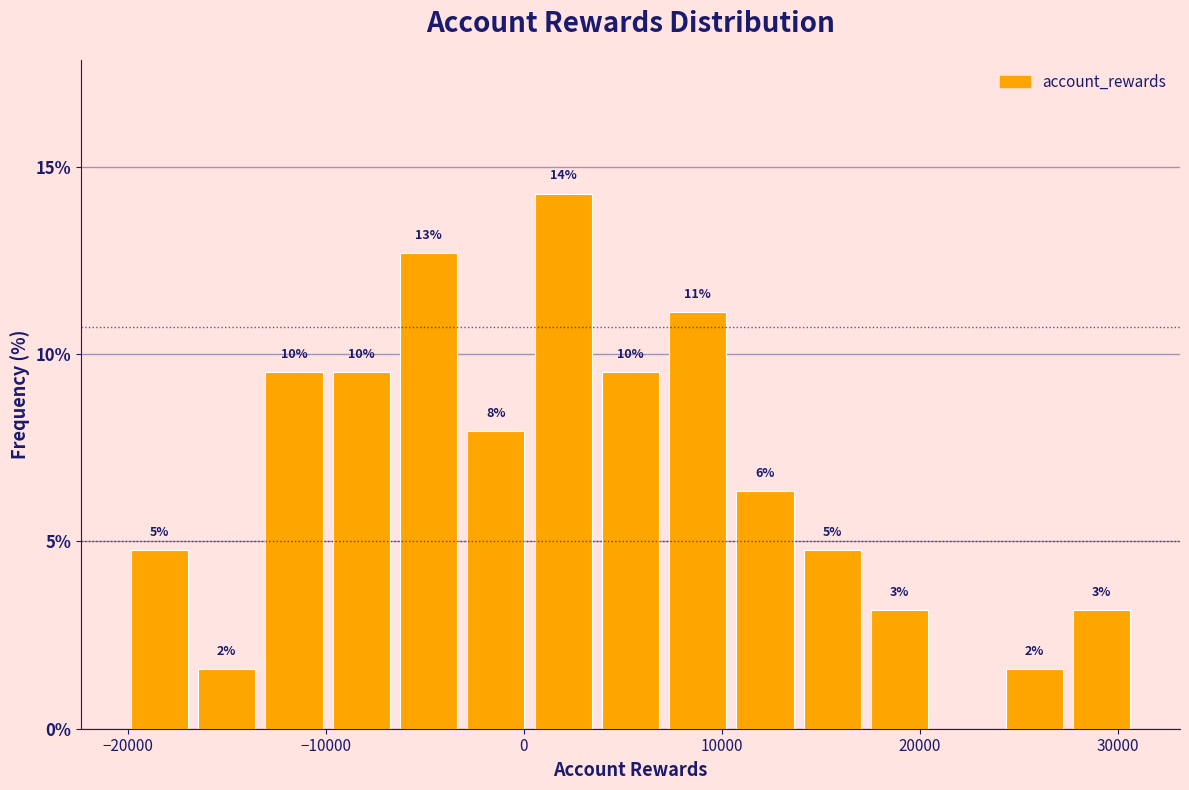

Read against the x-axis, roughly where is the centre of the tallest bar?

2000